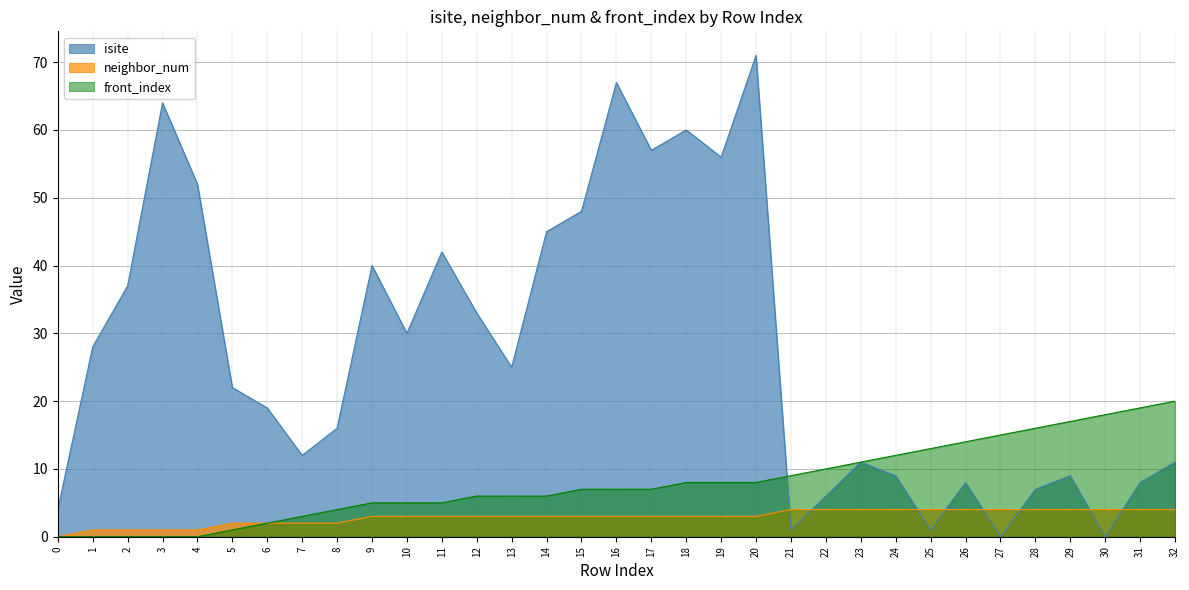

Rank the series by their maximum value, from highest to lowest.

isite, front_index, neighbor_num